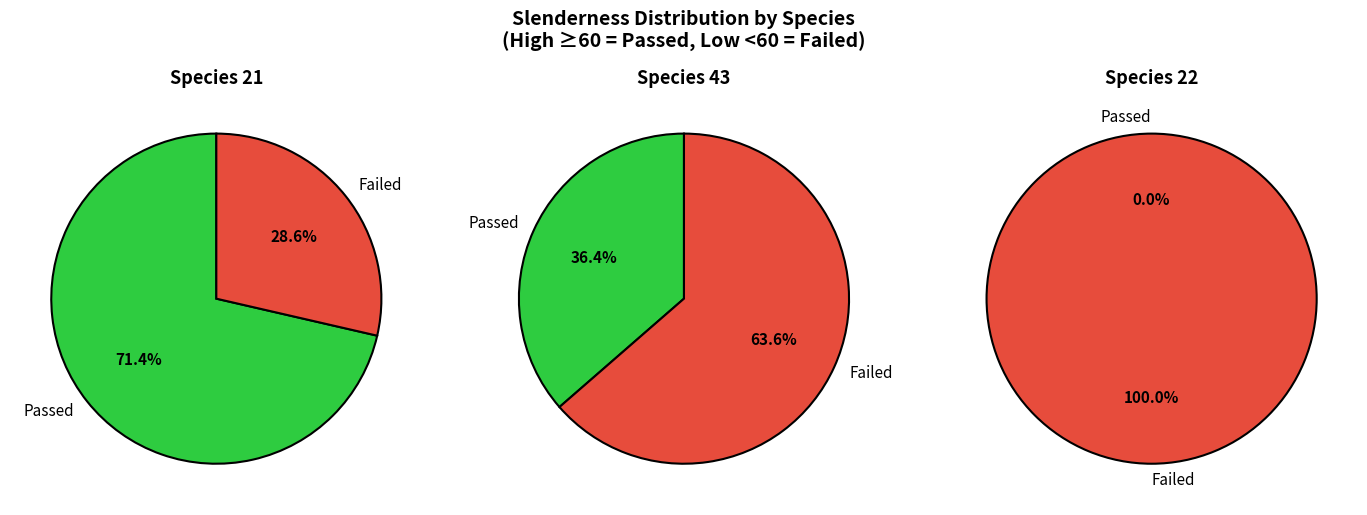

Between 43 and 22, which is larger?

22